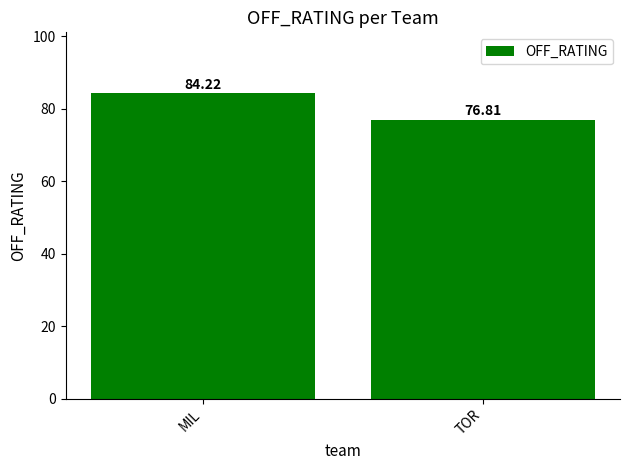

Which has a higher value, TOR or MIL?

MIL